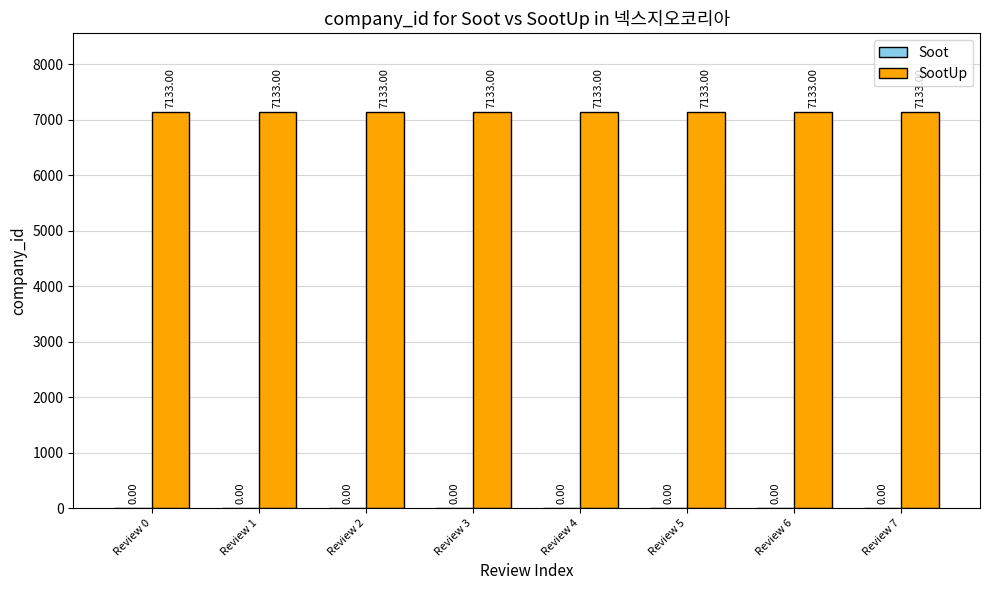

How many distinct data groups are displayed?

2